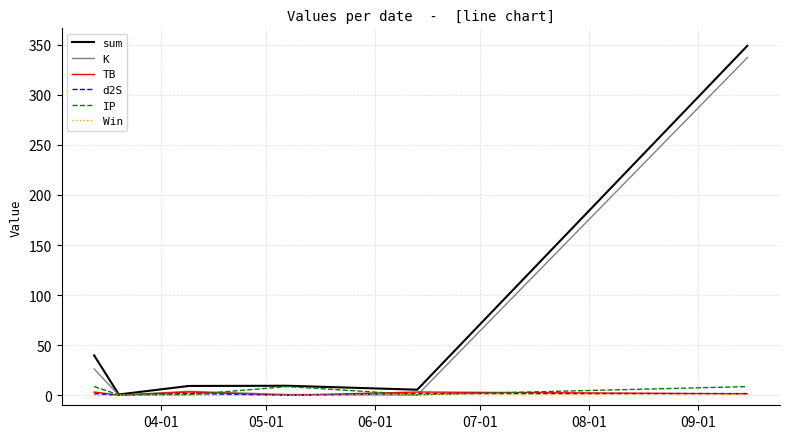

What is the greatest value displayed?

348.9